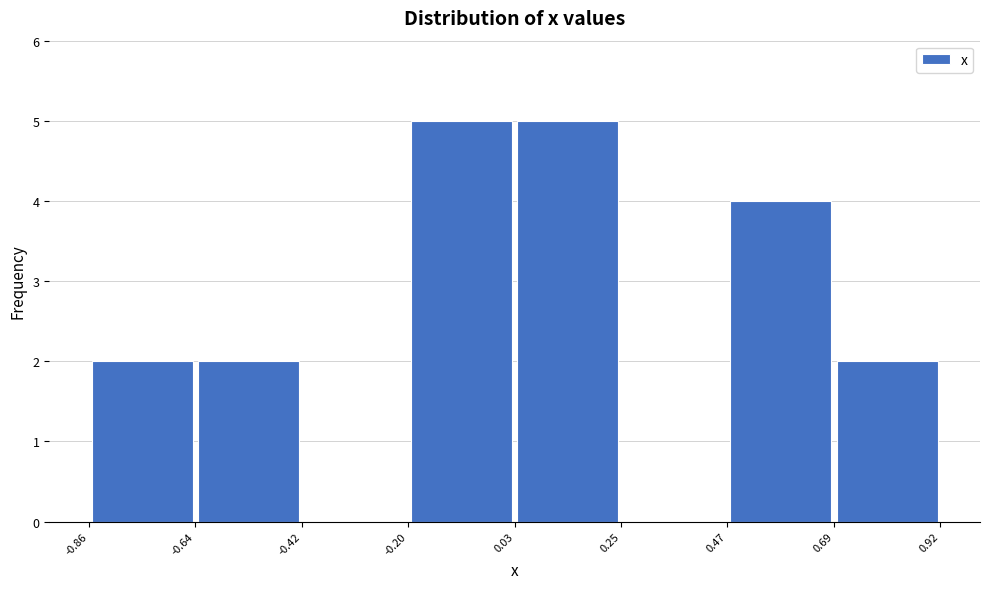

Reading left to right, transcribe this chart: for each bar, give the range it covers on the x-axis and its height. The values are not printed on the chart, so give them approximately, as read against the axis.

-0.86 to -0.64: 2
-0.64 to -0.42: 2
-0.42 to -0.20: 0
-0.20 to 0.03: 5
0.03 to 0.25: 5
0.25 to 0.47: 0
0.47 to 0.69: 4
0.69 to 0.92: 2